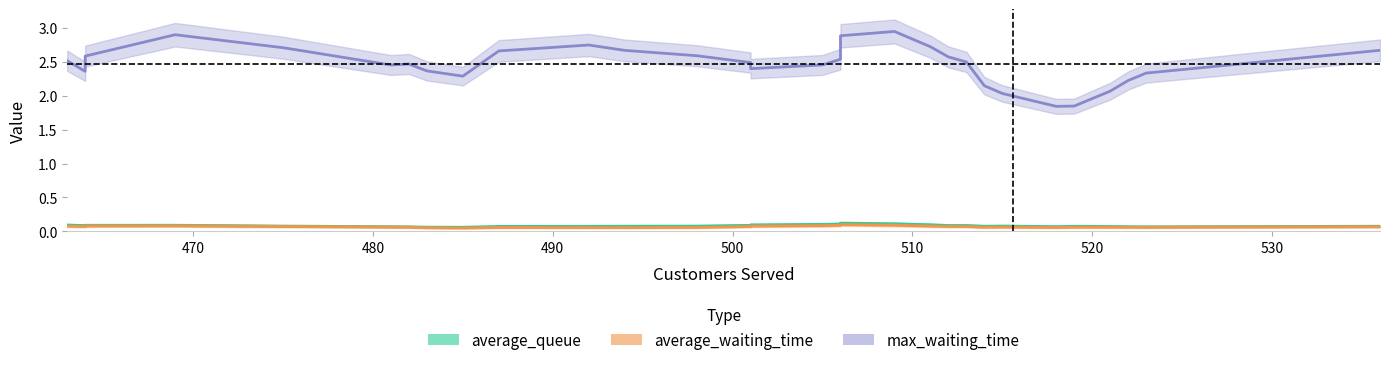

Rank the series by their maximum value, from highest to lowest.

max_waiting_time, average_queue, average_waiting_time